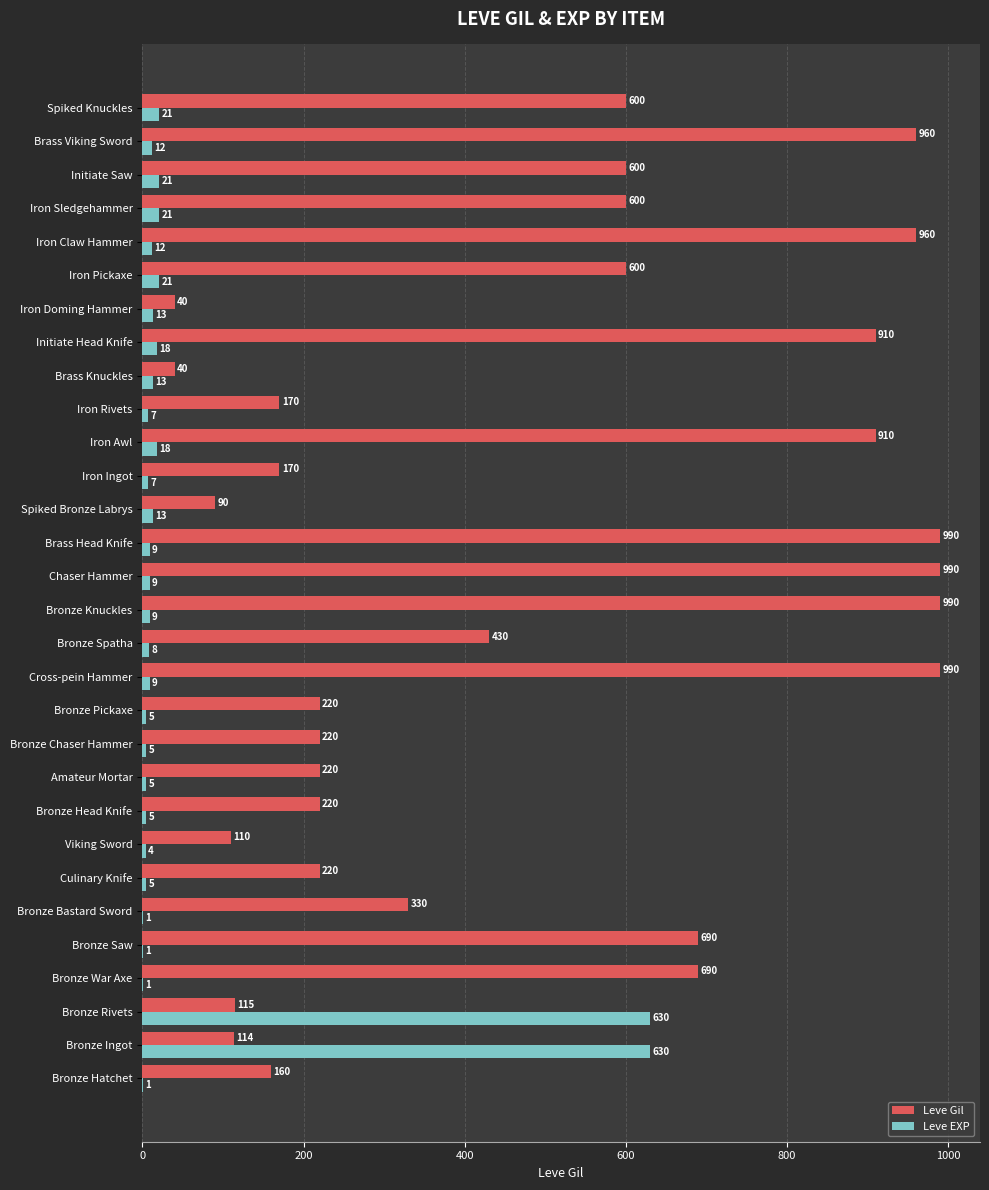

What is the maximum value shown in the chart?

990